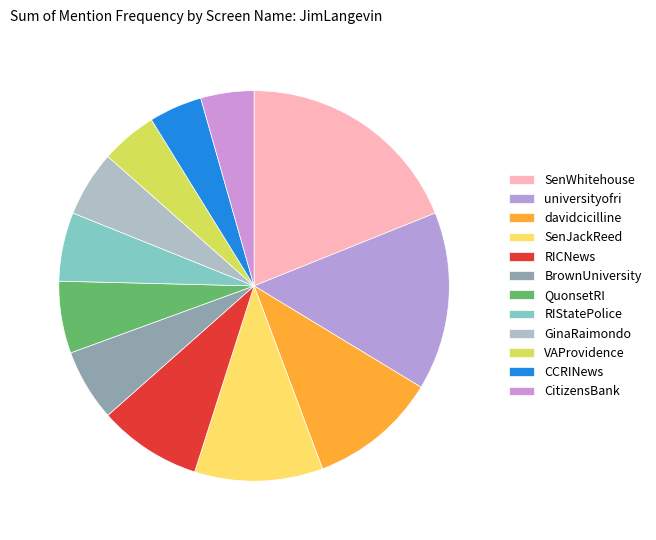

The GinaRaimondo slice represents 5% of the pie. True or false?

True